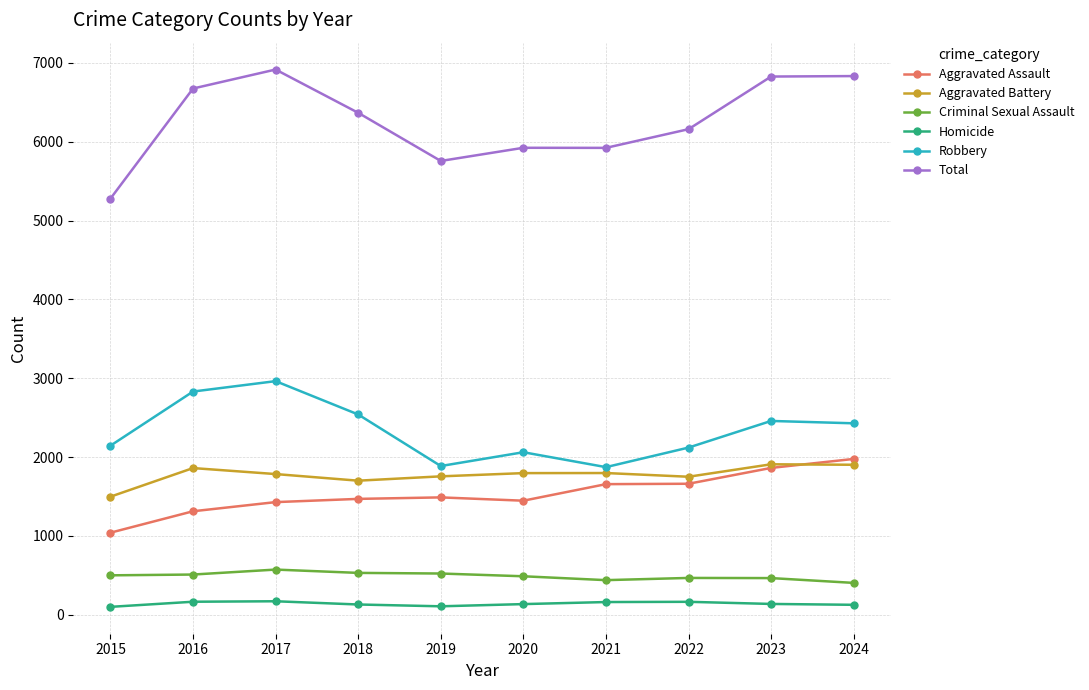

True or false: Robbery and Aggravated Battery intersect in this chart.

False